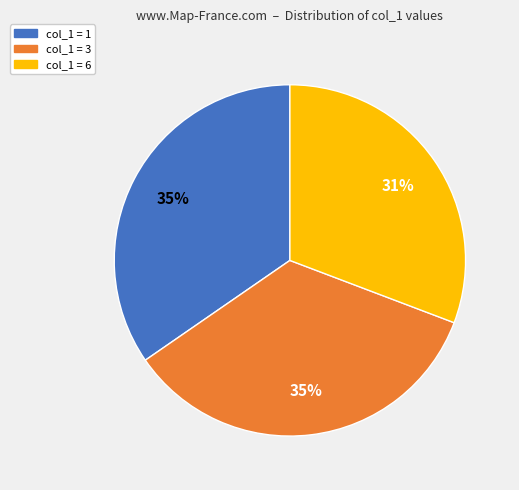

To the nearest percent, what percentage of the pie is col_1 = 3?

35%